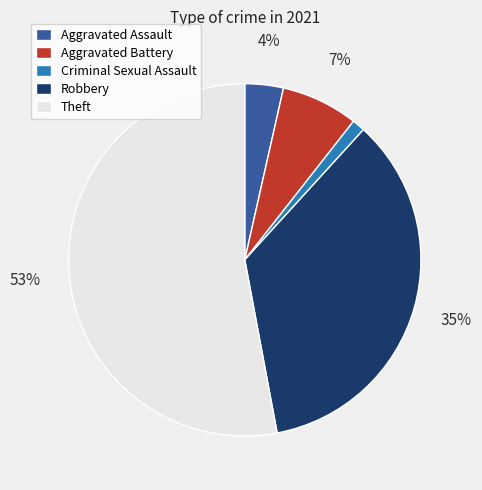

What percentage is the Robbery slice, to the nearest percent?

35%